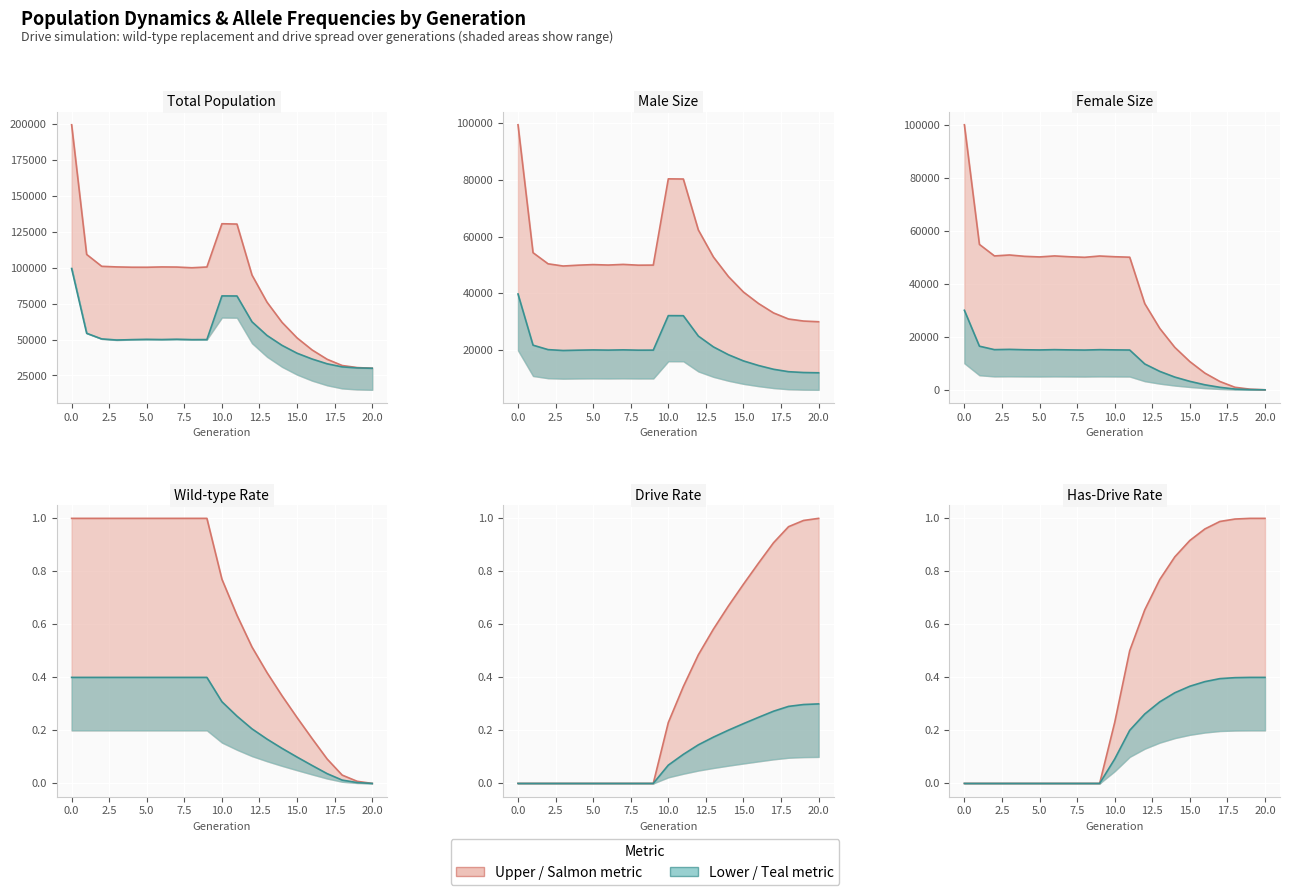

Is the value of Lower line at 0.0 greater than the value of Upper line at 16?

No